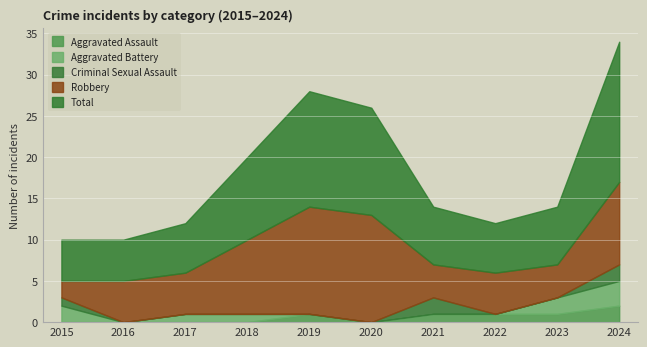

Between 2018 and 2023, which series saw the biggest shift?

Robbery